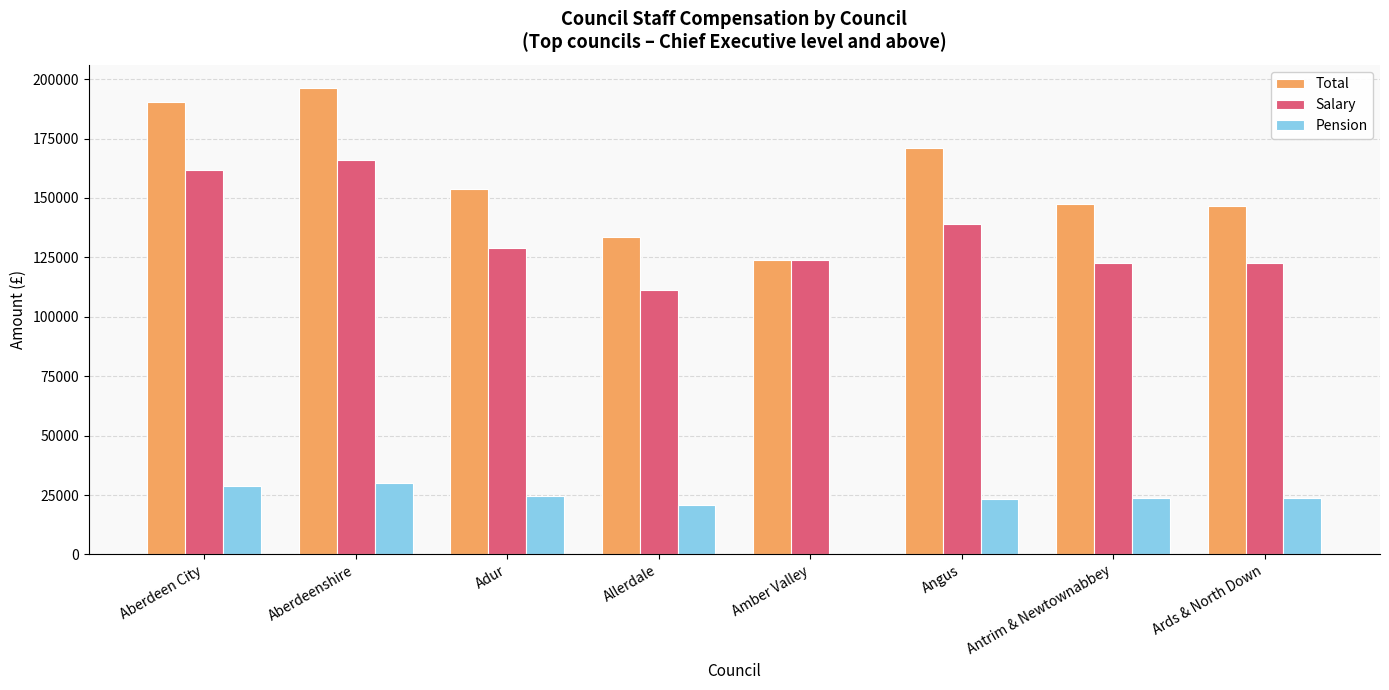

At which category does the chart reach its peak across all series?

Aberdeenshire